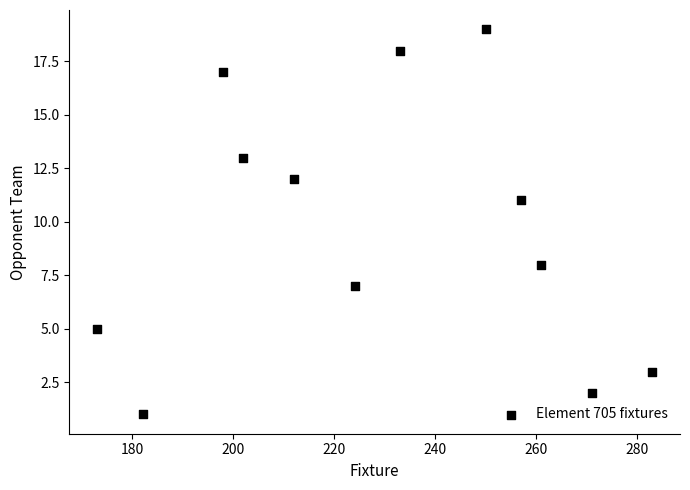

What is the range of Y values (max minus min)?

18